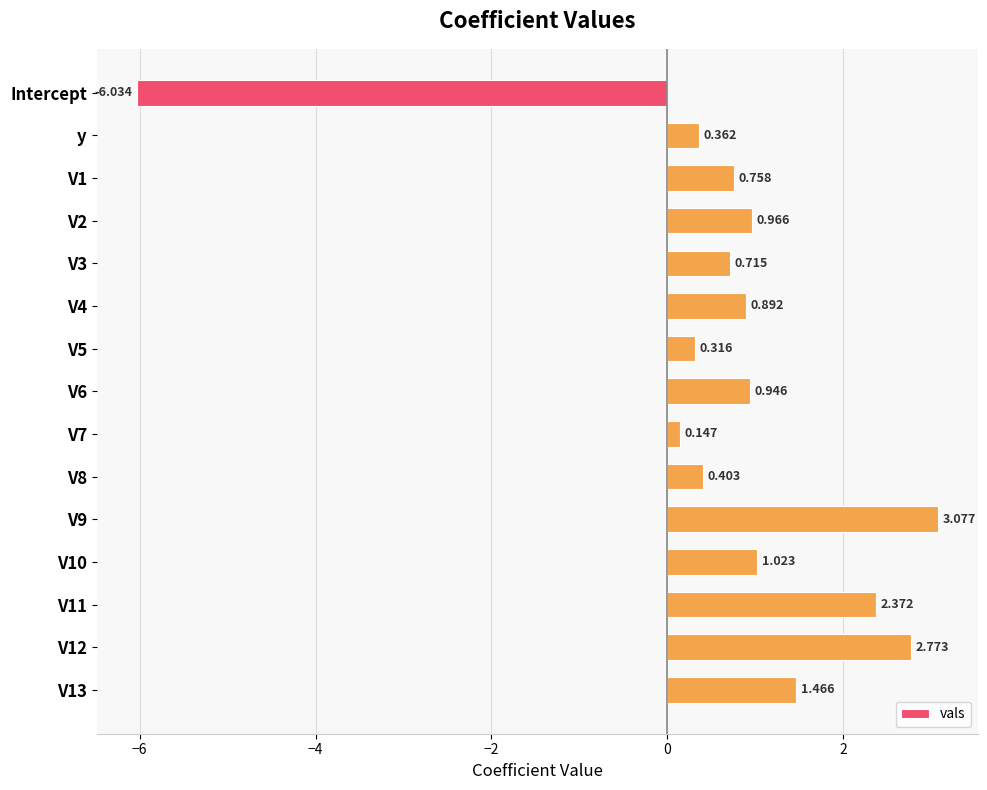

What is the sum of all values?

10.2